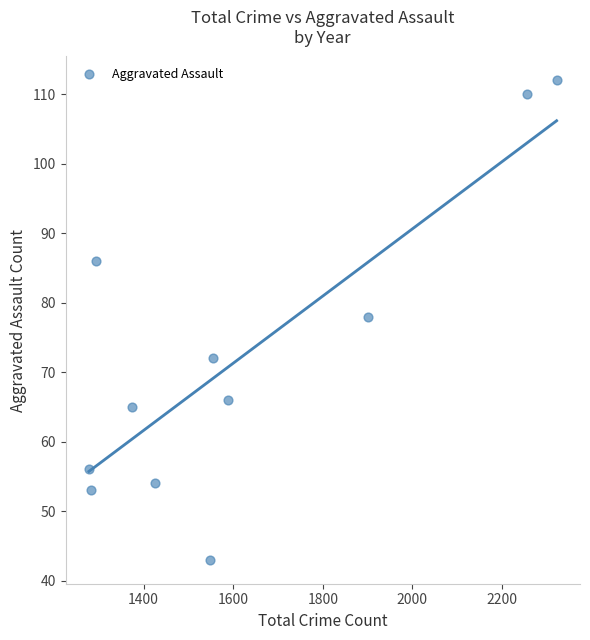

What Y value in the scatter plot is closest to 77?

78